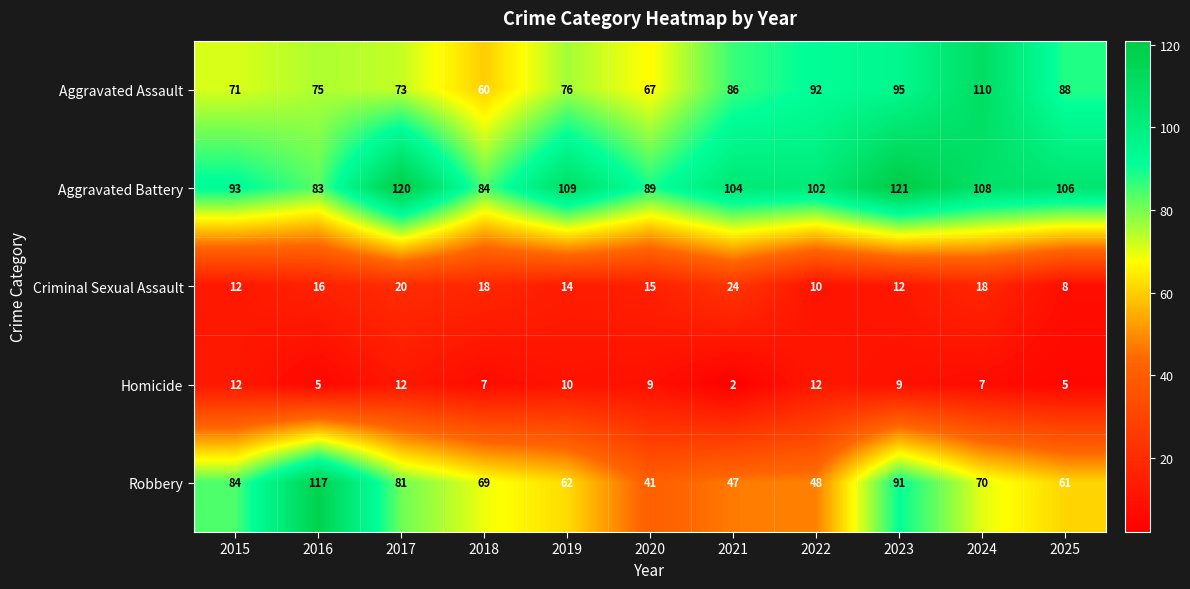

Count the number of categories in the chart.

11